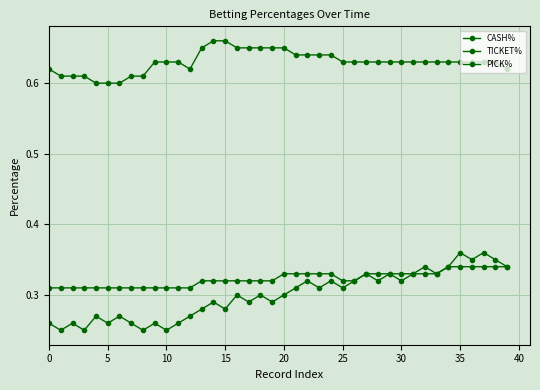

What is the label of the 32nd point from the left?

31